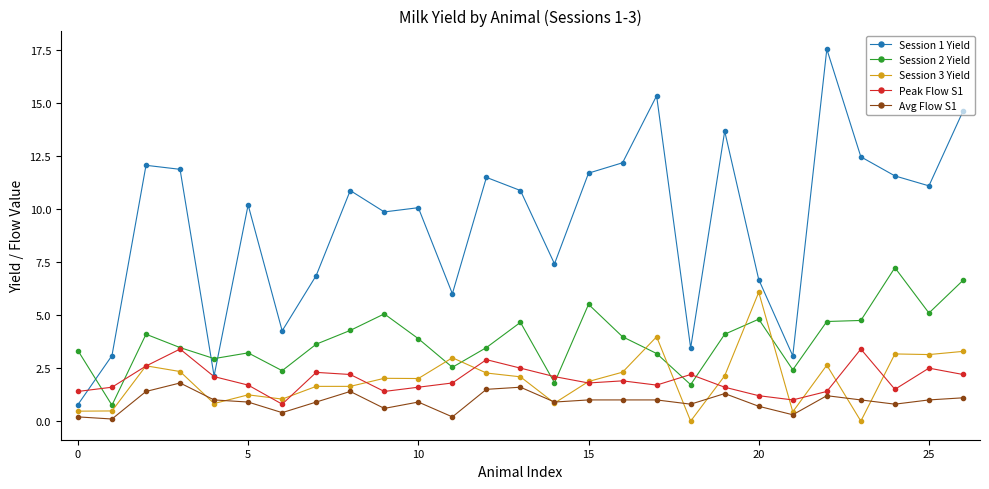

What are all the series names shown in the legend?

Session 1 Yield, Session 2 Yield, Session 3 Yield, Peak Flow S1, Avg Flow S1